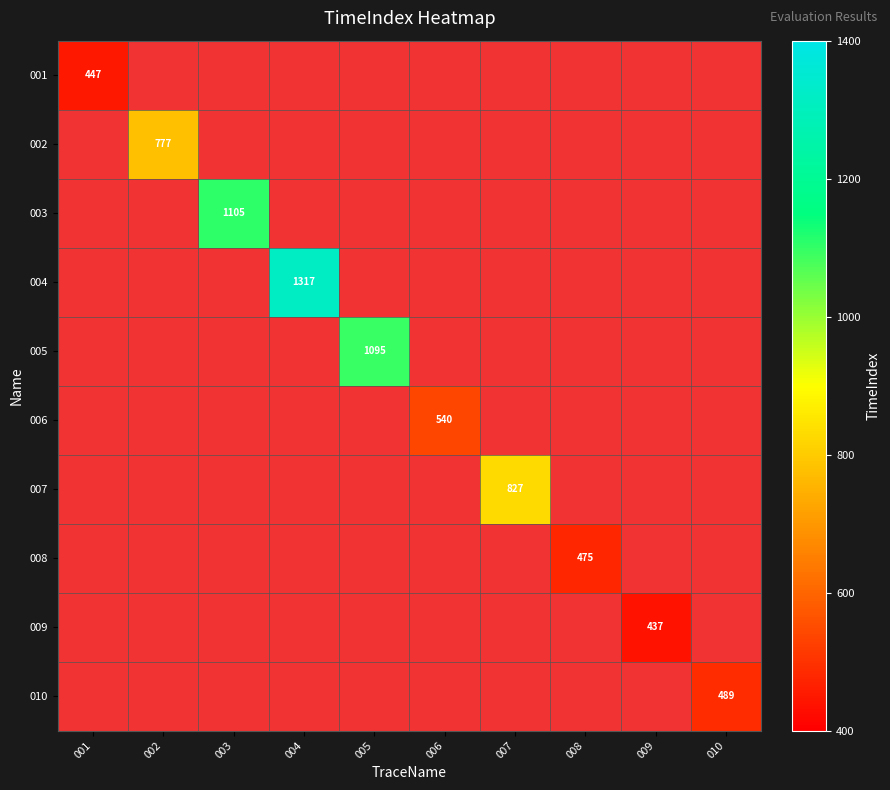

The 007 series shows 827 at 007. True or false?

True